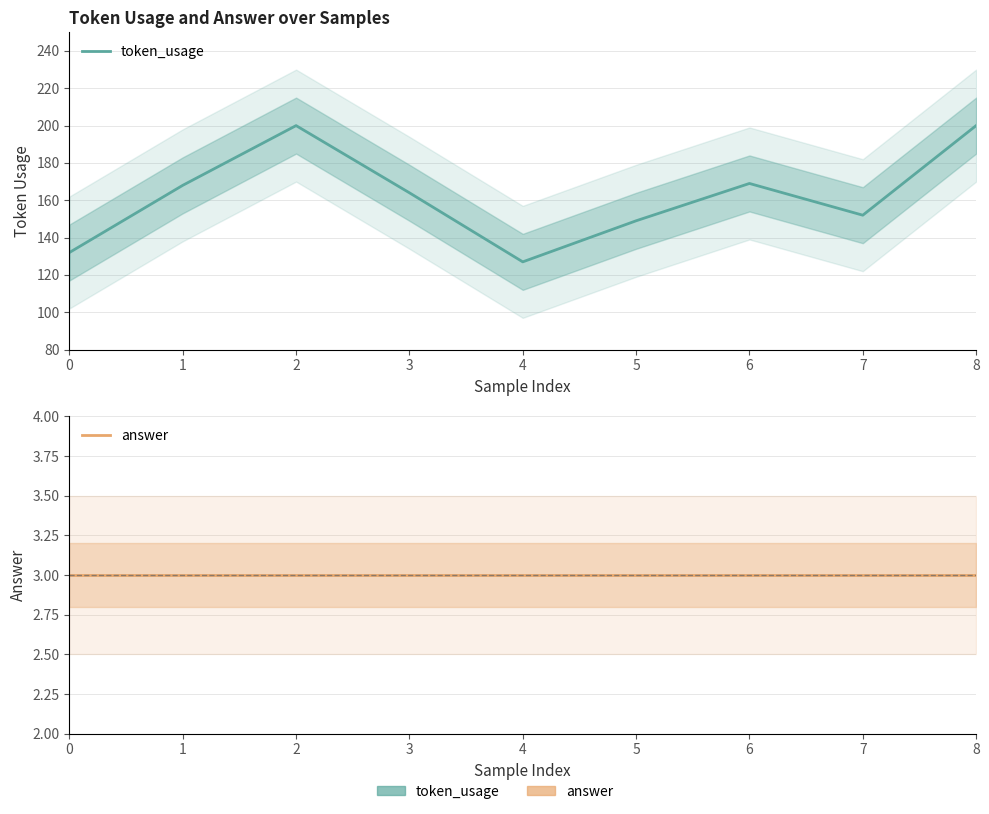

How many distinct data groups are displayed?

2